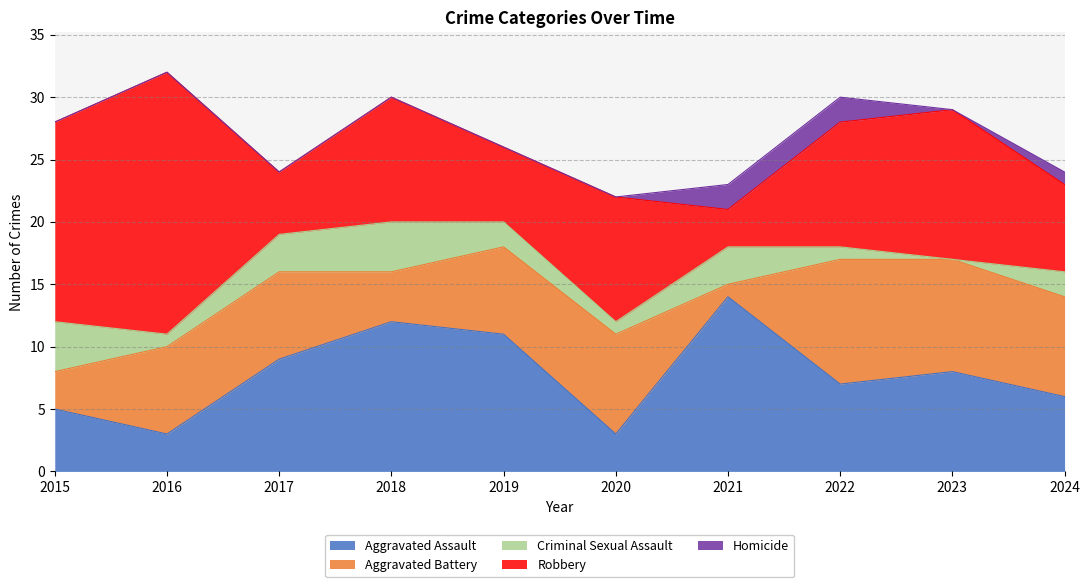

Does the chart have visible grid lines?

Yes